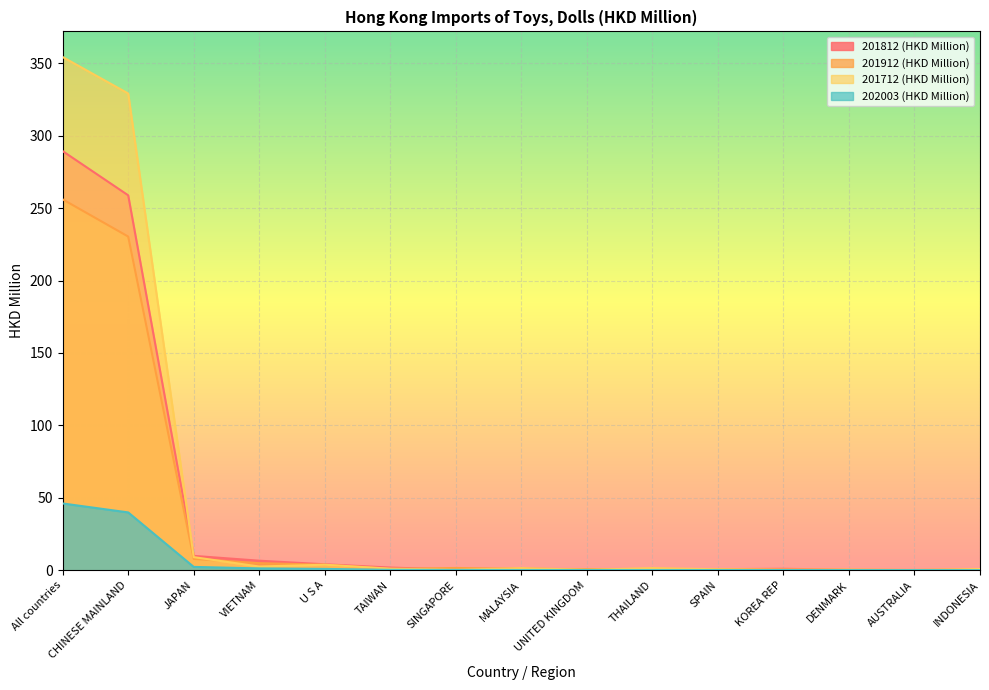

True or false: 201912 (HKD Million) and 202003 (HKD Million) intersect in this chart.

False